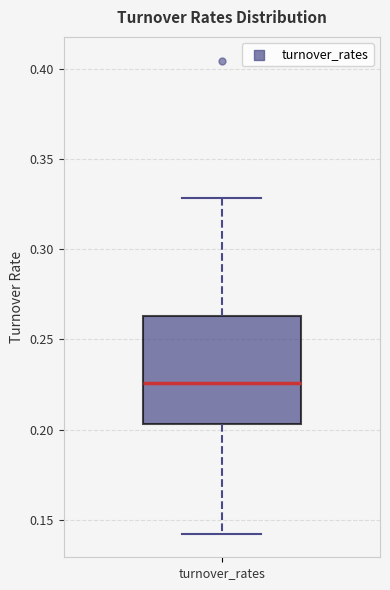

Where does the lower whisker of the box for turnover_rates end on the y-axis? The values are not printed on the chart, so give them approximately, as read against the axis.

0.140